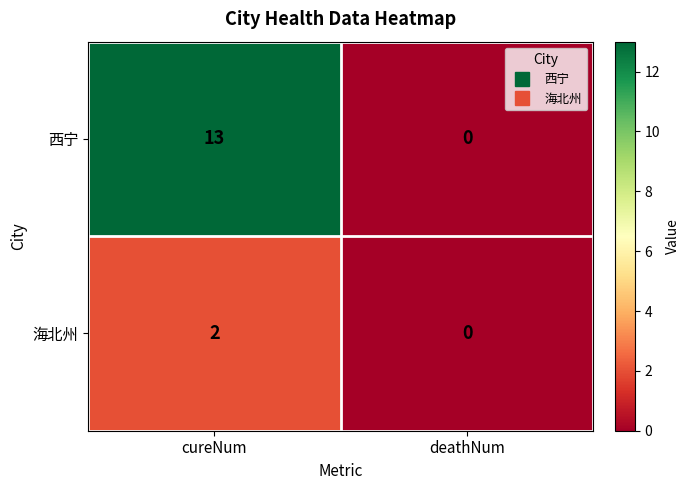

What is the approximate value of 西宁 at cureNum, to the nearest 5?

15